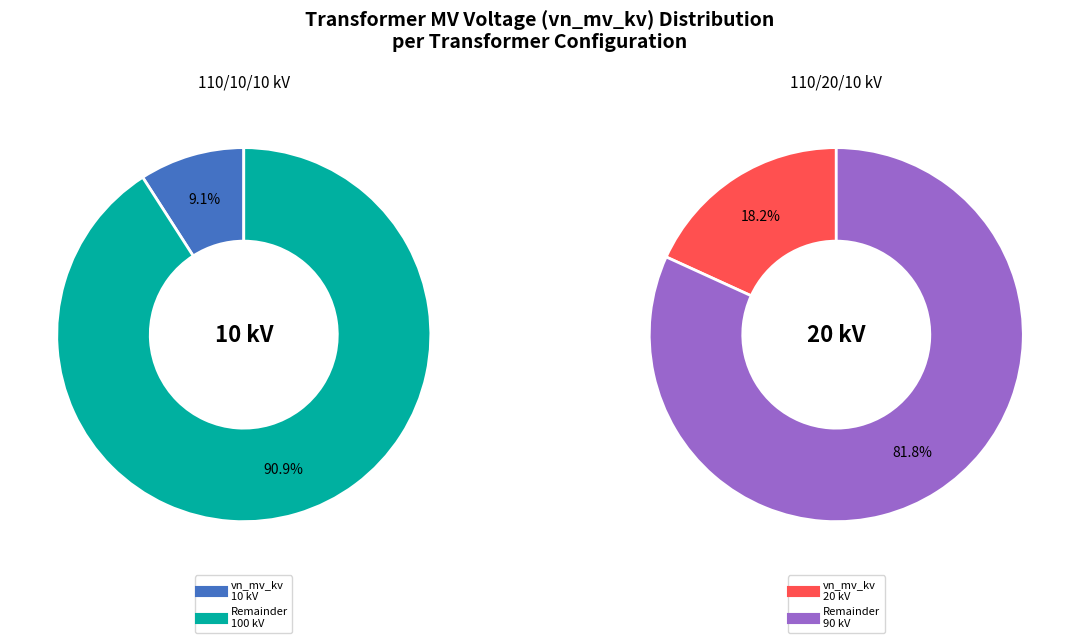

How many segments does this pie chart have?

2